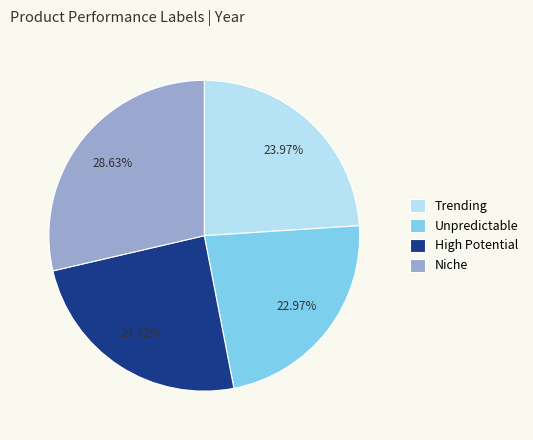

Is Unpredictable the majority of the pie?

No